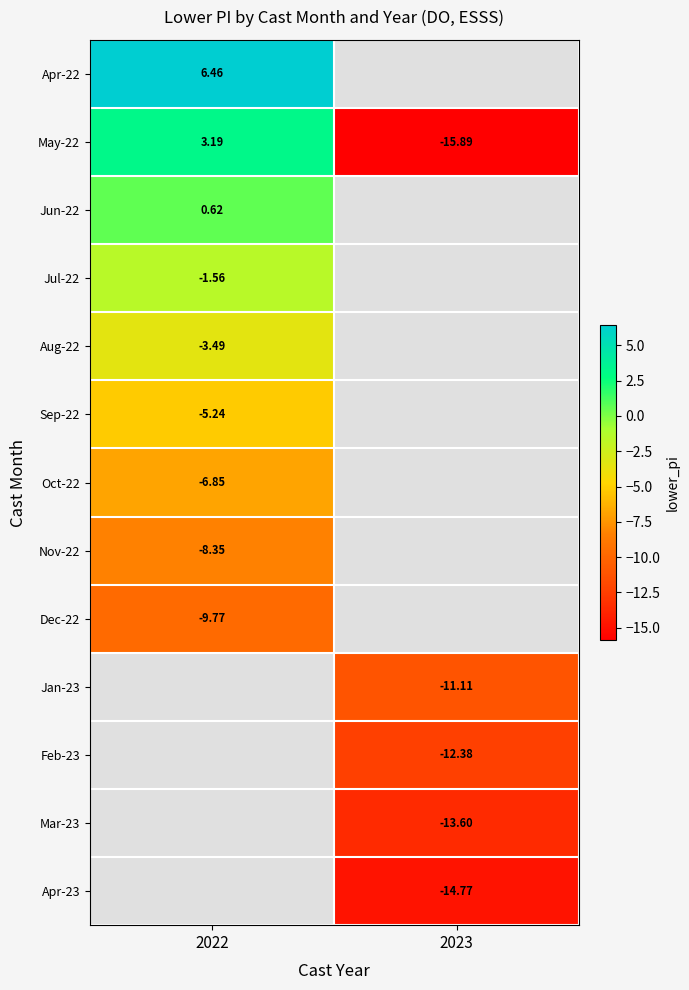

What is the maximum value for Jun-22?

0.6